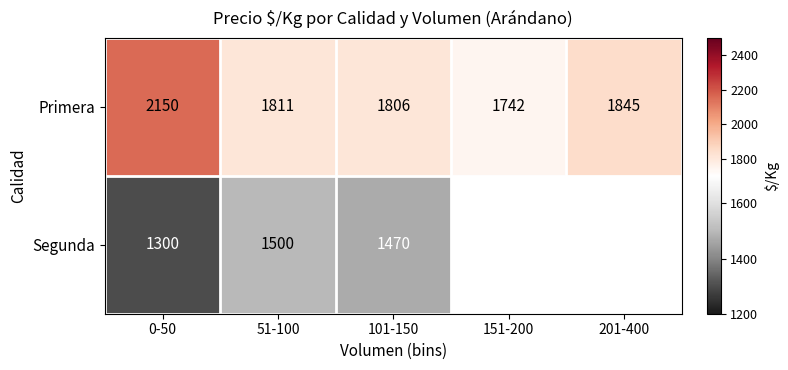

Rank the categories by Primera value from lowest to highest.

151-200, 101-150, 51-100, 201-400, 0-50